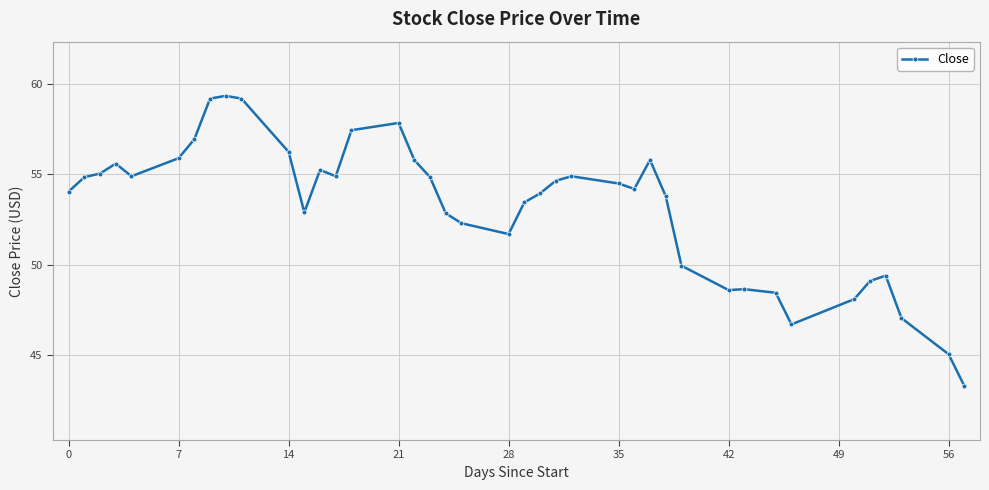

How many lines are shown in the chart?

1